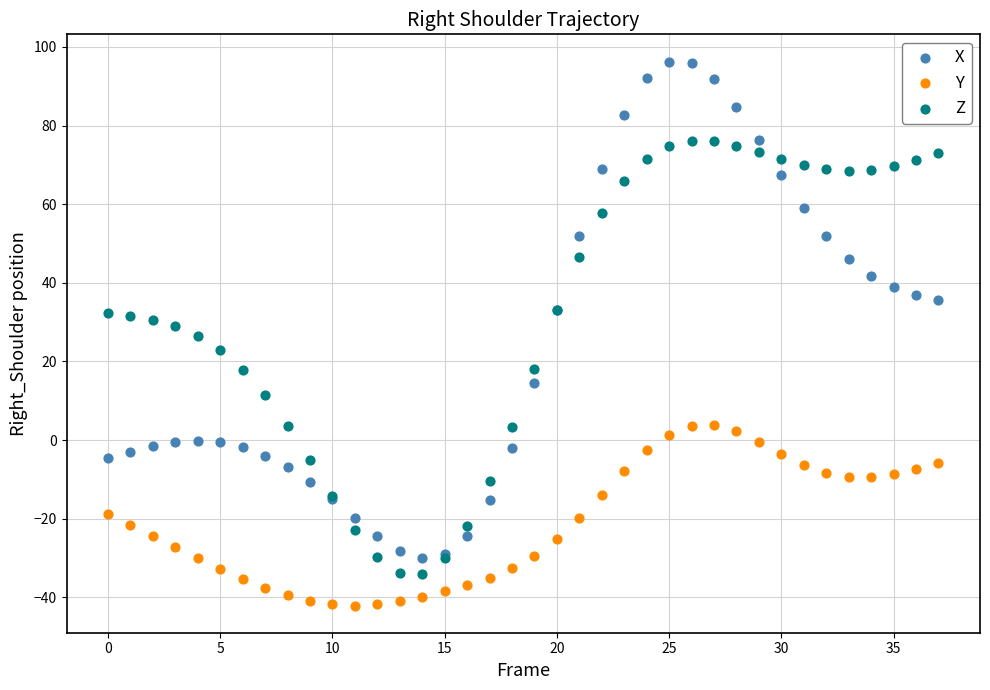

Which series has the largest Y range (max minus min)?

X